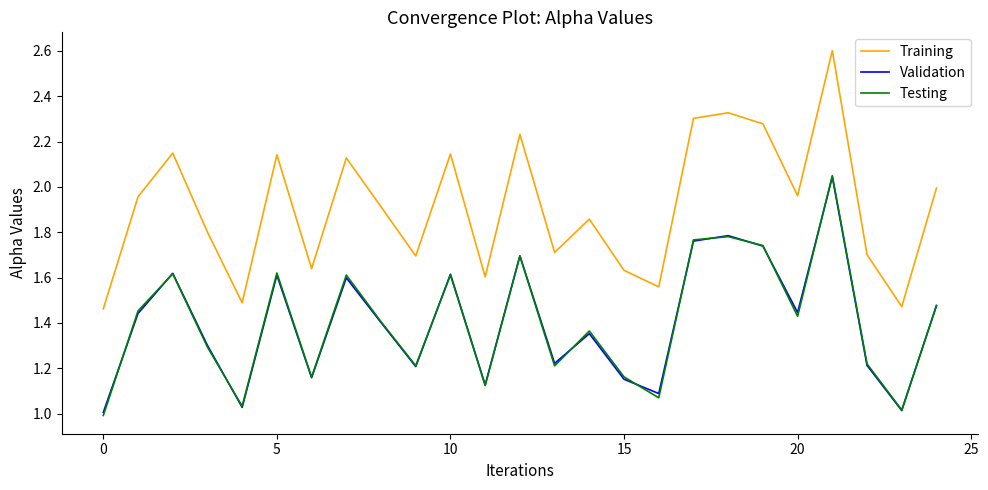

What are all the series names shown in the legend?

Training, Validation, Testing